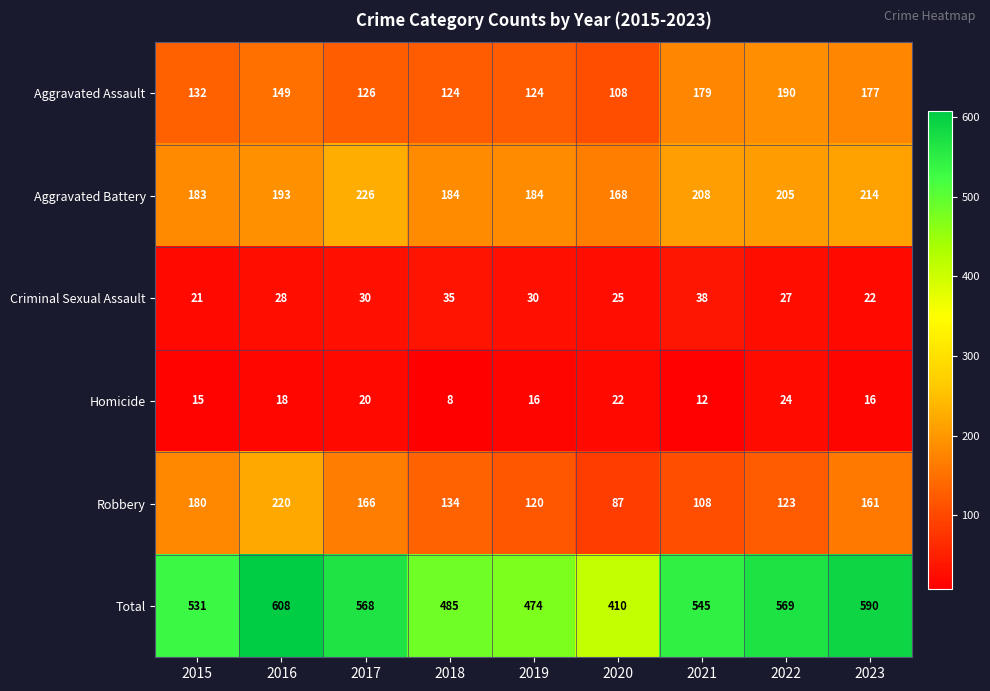

How many data points does each series have?

9